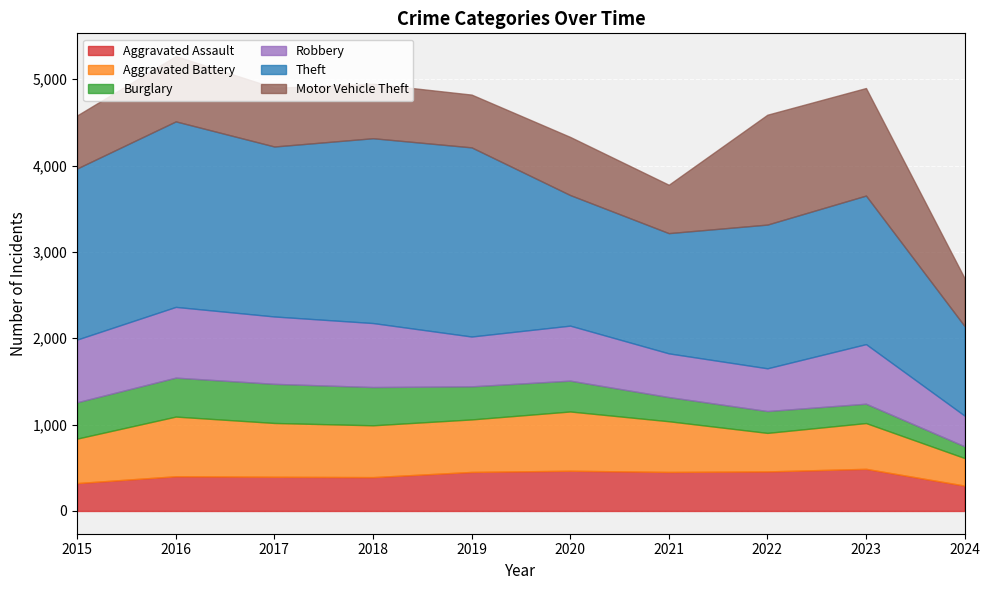

Reading left to right, transcribe all the data shown in this chart.

Aggravated Assault: 2015=323	2016=402	2017=396	2018=392	2019=452	2020=466	2021=452	2022=458	2023=488	2024=294
Aggravated Battery: 2015=515	2016=691	2017=623	2018=600	2019=608	2020=686	2021=587	2022=446	2023=530	2024=319
Burglary: 2015=421	2016=451	2017=453	2018=443	2019=383	2020=357	2021=280	2022=253	2023=224	2024=136
Robbery: 2015=726	2016=819	2017=780	2018=741	2019=577	2020=637	2021=506	2022=495	2023=690	2024=355
Theft: 2015=1981	2016=2148	2017=1968	2018=2140	2019=2190	2020=1512	2021=1392	2022=1664	2023=1720	2024=1037
Motor Vehicle Theft: 2015=614	2016=756	2017=680	2018=631	2019=611	2020=673	2021=560	2022=1272	2023=1245	2024=555